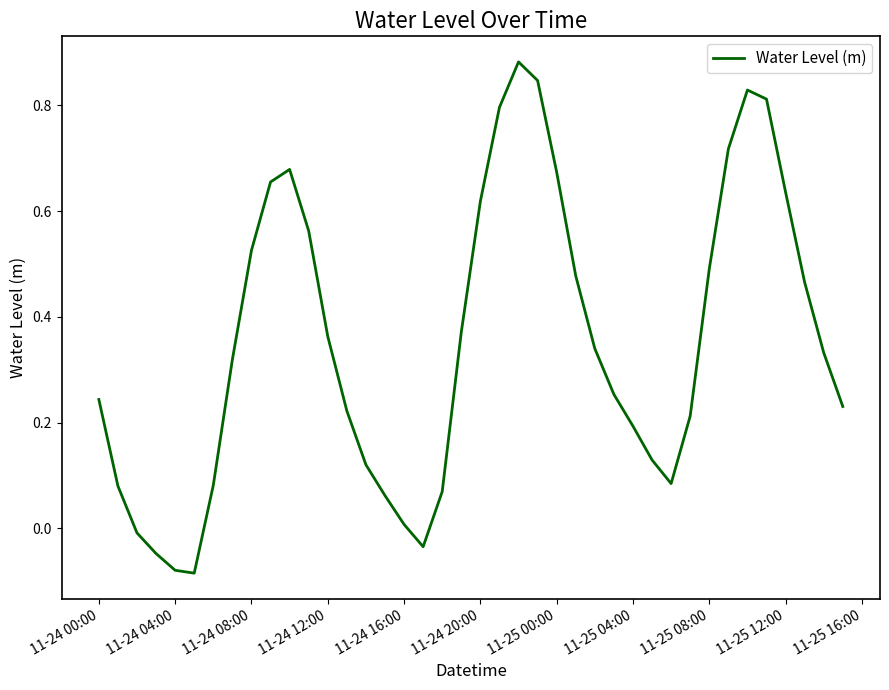

What is the difference between the maximum and minimum values?

1.0